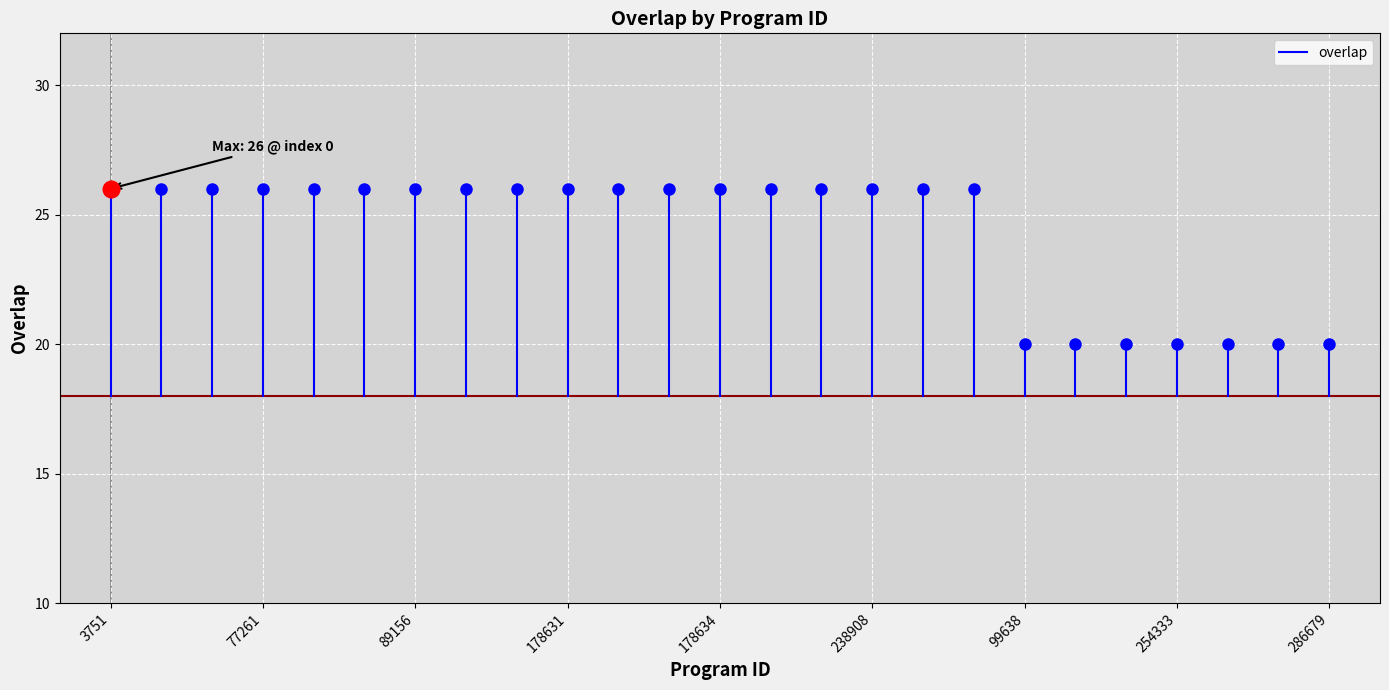

What is the value of the 2nd point from the left?

26